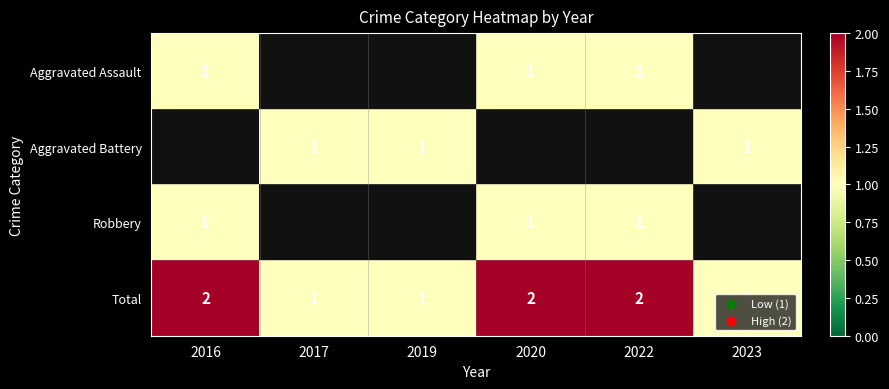

What is the sum of the Total values at 2016 and 2022?

4